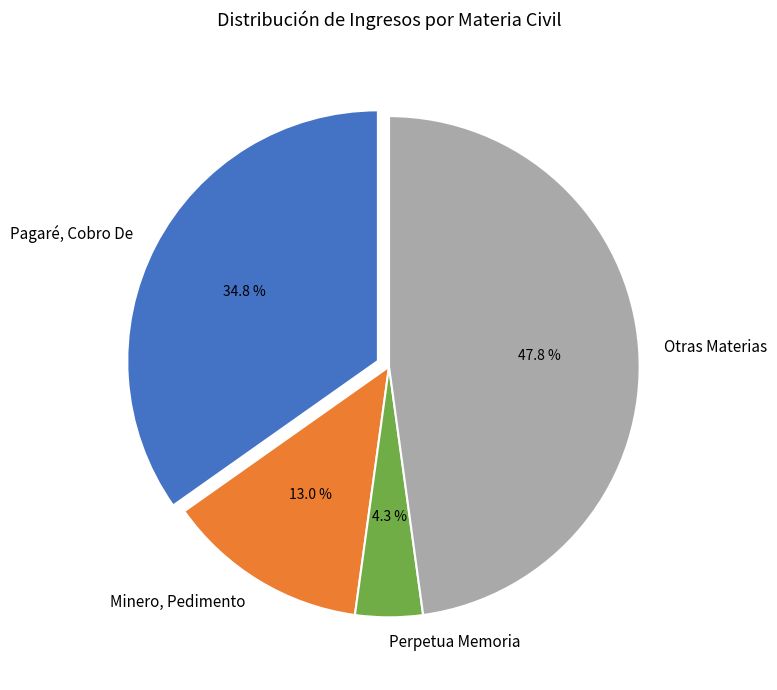

What percentage is NOT represented by Otras Materias?

52.2%